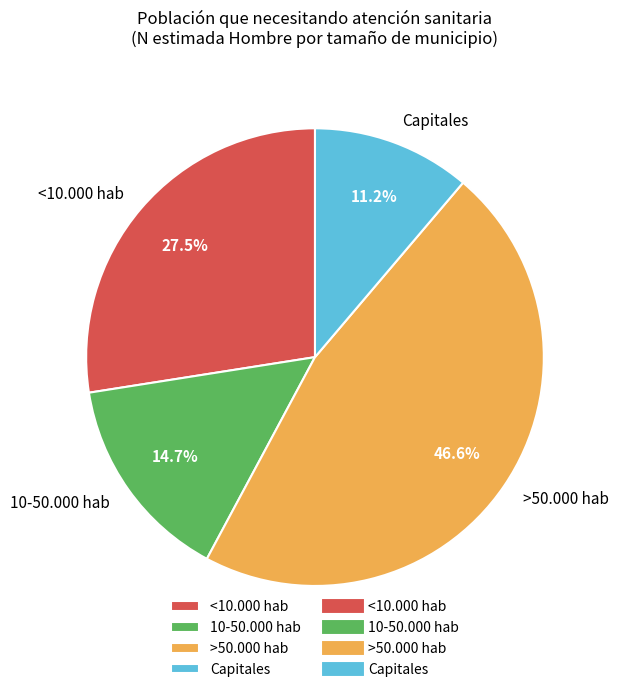

Rank the categories by value from highest to lowest.

>50.000 hab, <10.000 hab, 10-50.000 hab, Capitales